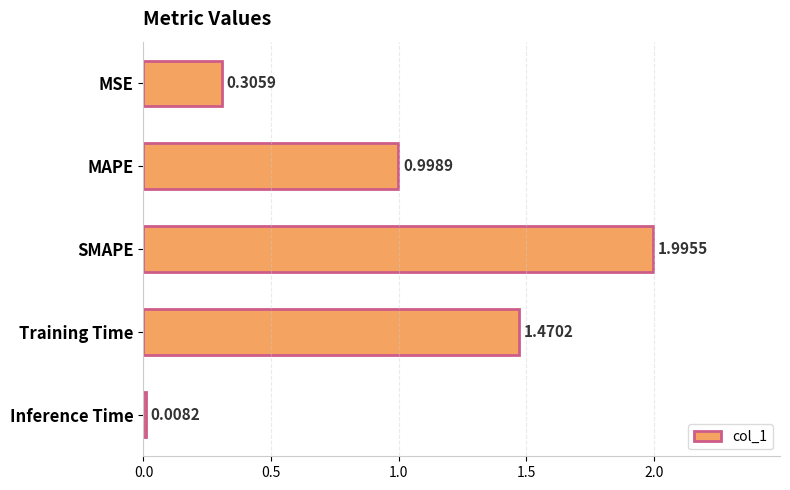

At which category does the chart reach its peak across all series?

SMAPE